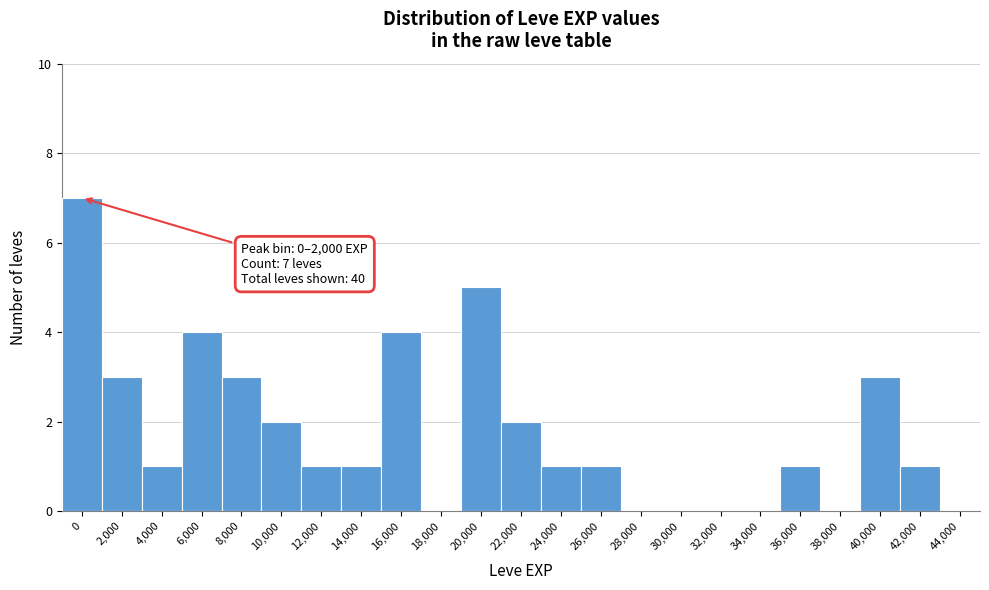

Reading left to right, what are all the values shown in this chart?

0=7	2,000=3	4,000=1	6,000=4	8,000=3	10,000=2	12,000=1	14,000=1	16,000=4	18,000=0	20,000=5	22,000=2	24,000=1	26,000=1	28,000=0	30,000=0	32,000=0	34,000=0	36,000=1	38,000=0	40,000=3	42,000=1	44,000=0